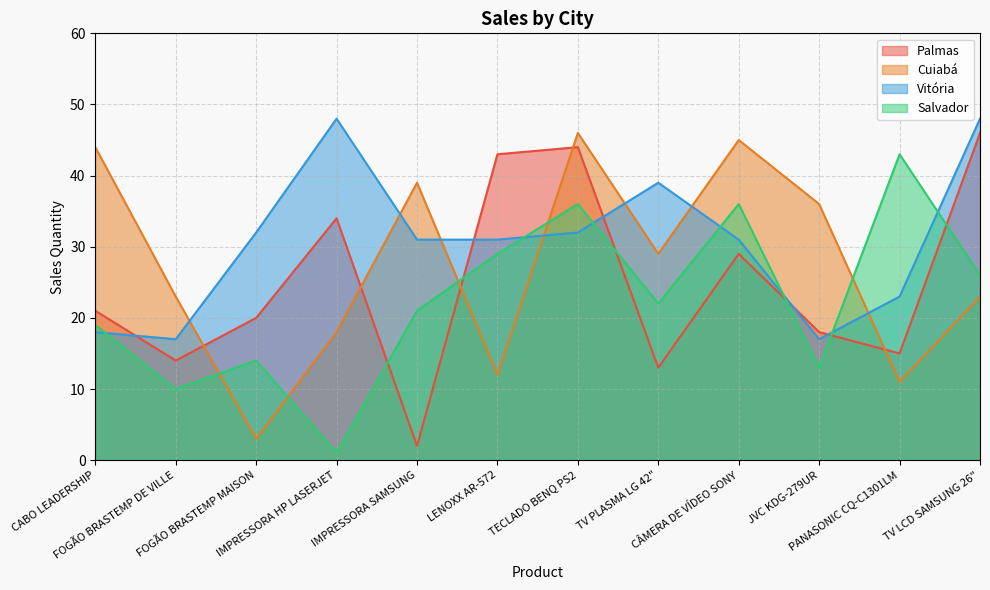

At which category does Salvador reach its first local peak?

FOGÃO BRASTEMP MAISON